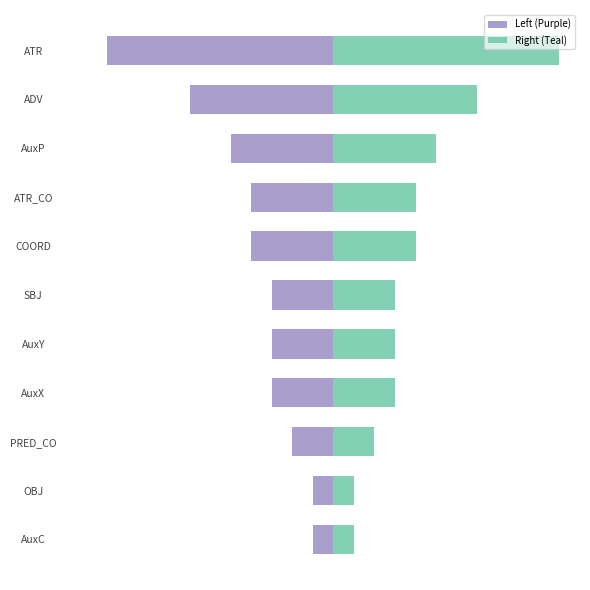

At how many categories does at least one series exceed 6?

2